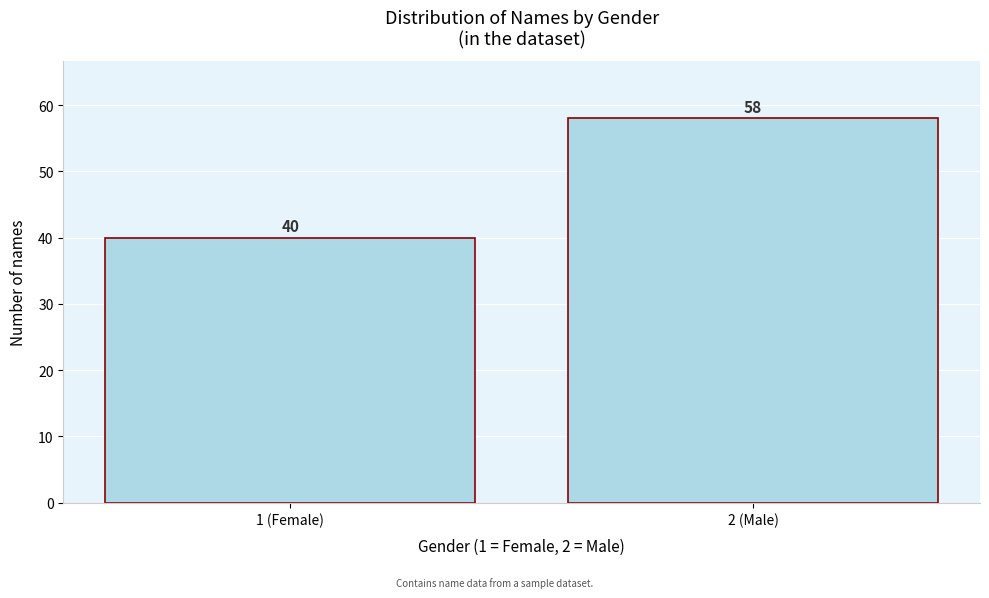

Reading left to right, extract all data points from this chart.

1 (Female)=40	2 (Male)=58